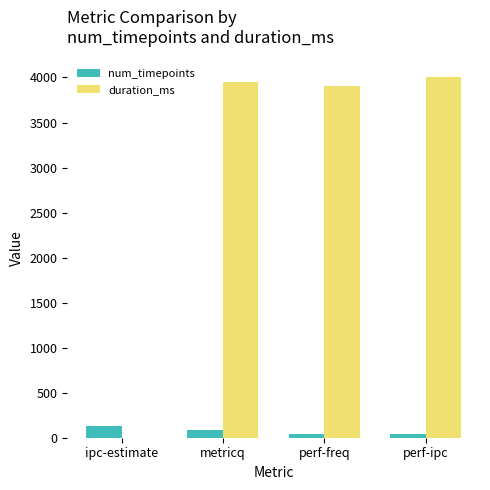

Is the value of duration_ms at perf-ipc greater than the value of num_timepoints at perf-freq?

Yes